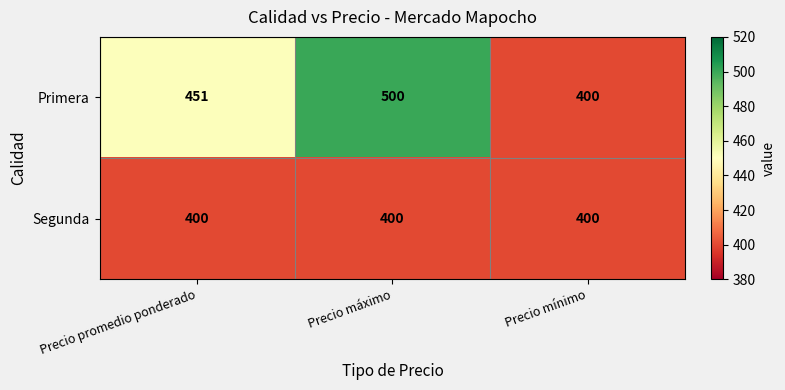

How many data points does each series have?

3